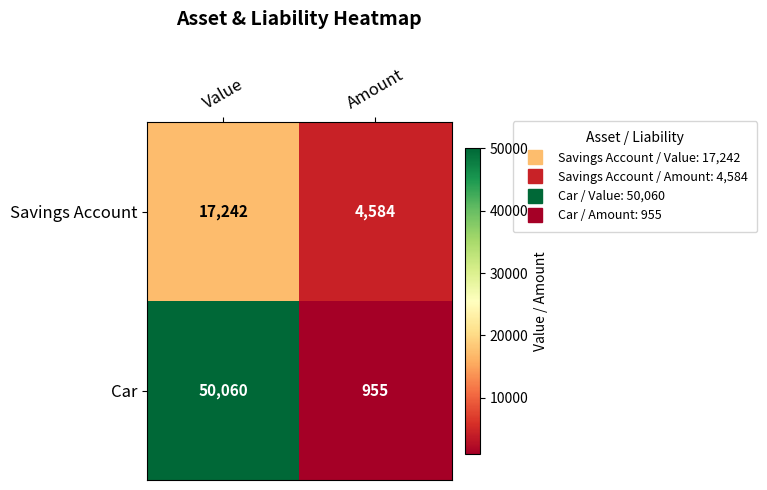

At Amount, list the series in order from largest to smallest.

Savings Account, Car